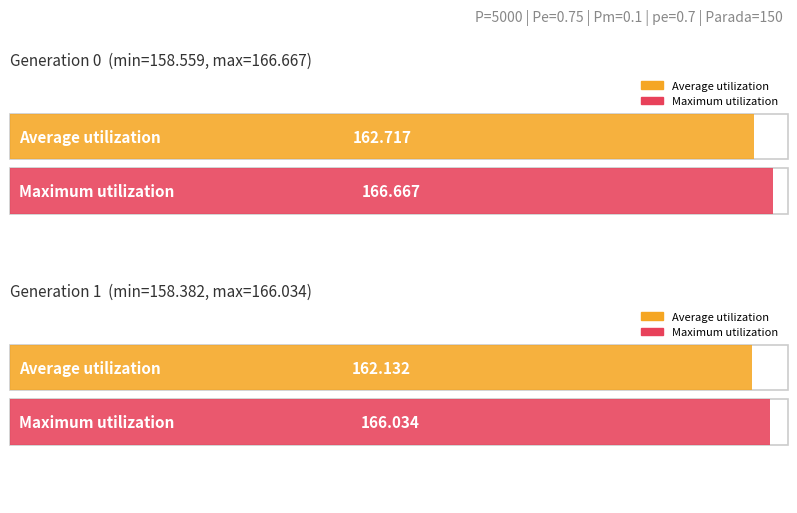

At which label does max reach its minimum?

gen 1